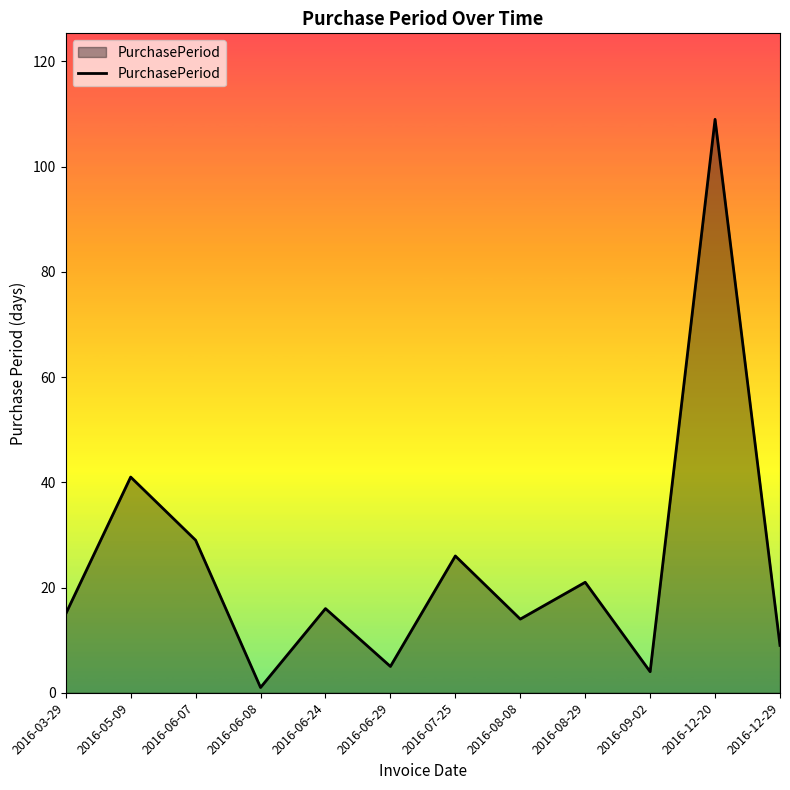

Approximately how many times larger is the value at 2016-05-09 compared to 2016-03-29?

2.7